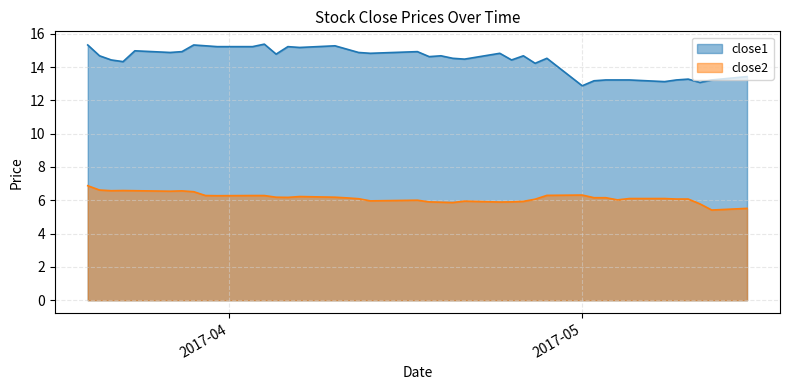

Reading right to left, extract all data points from this chart.

close1: 13.4	13.2	13.1	13.3	13.2	13.1	13.2	13.2	13.2	13.2	12.9	14.5	14.2	14.7	14.4	14.8	14.5	14.5	14.7	14.6	14.9	14.8	14.9	15.1	15.3	15.2	15.2	14.8	15.4	15.2	15.2	15.3	15.3	14.9	14.9	15.0	14.3	14.4	14.7	15.3
close2: 5.5	5.4	5.8	6.1	6.1	6.1	6.1	6.0	6.2	6.2	6.3	6.3	6.1	5.9	5.9	5.9	6.0	5.9	5.9	5.9	6.0	6.0	6.1	6.1	6.2	6.2	6.2	6.2	6.3	6.3	6.3	6.3	6.5	6.6	6.5	6.6	6.6	6.6	6.6	6.9